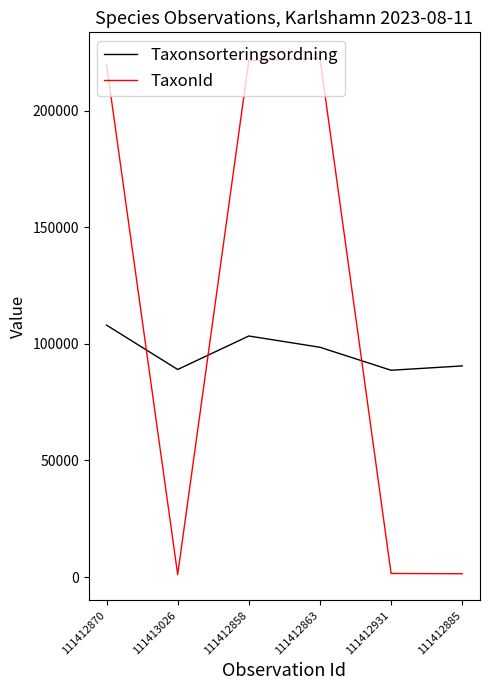

What is the difference between the highest and lowest values at 111412858?

118054